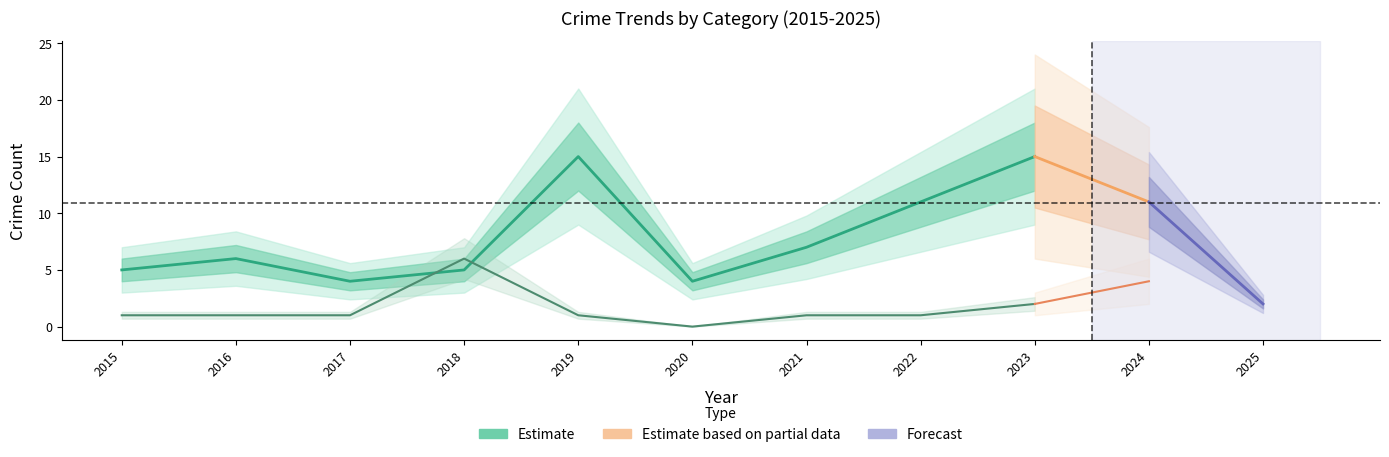

True or false: Total and Robbery cross at least once.

False